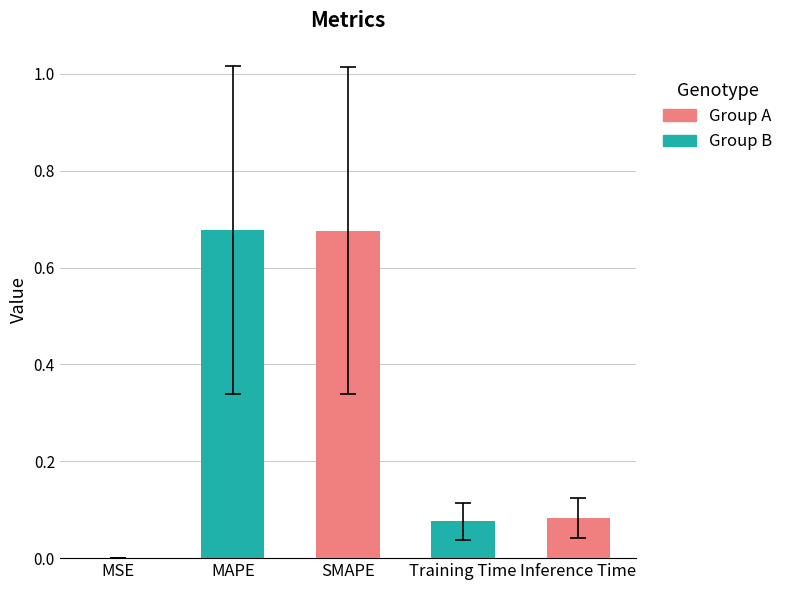

What position from the left is MAPE?

2